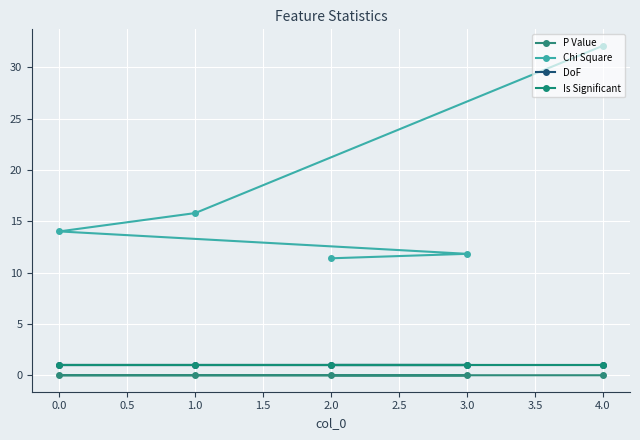

What is the total value across all series at 0.0?

16.0